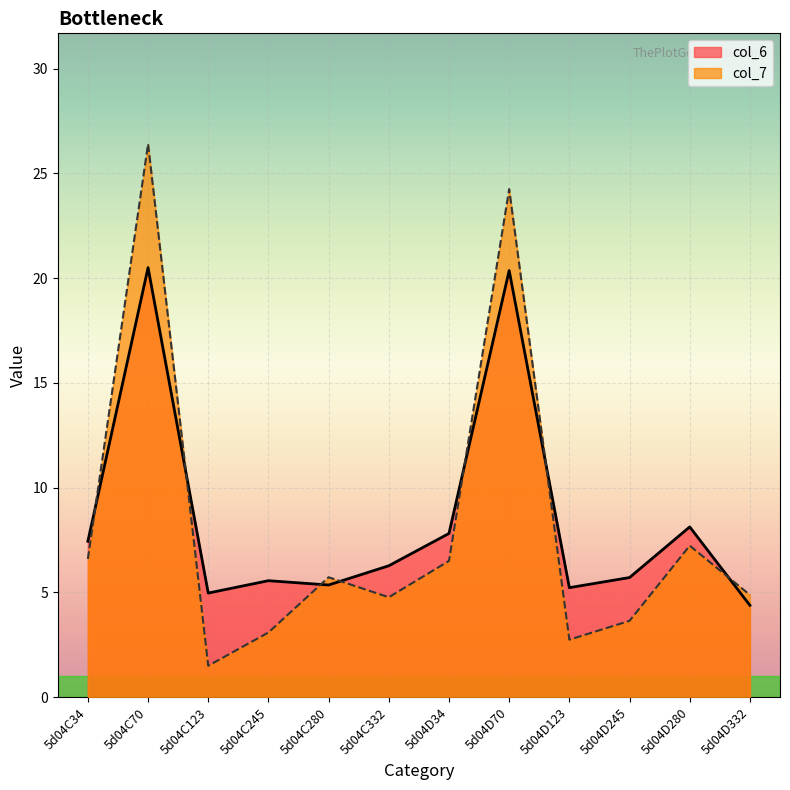

At 5d04D34, list the series in order from smallest to largest.

col_7, col_6